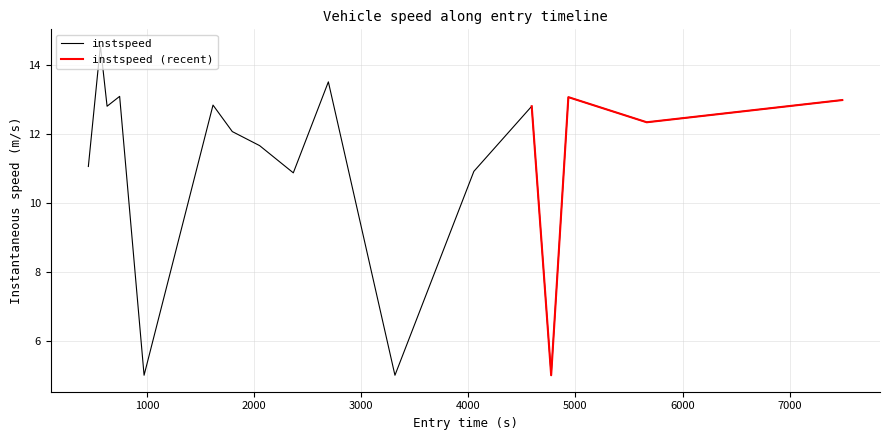

How many points are higher than both their immediate neighbors (excluding endpoints)?

6